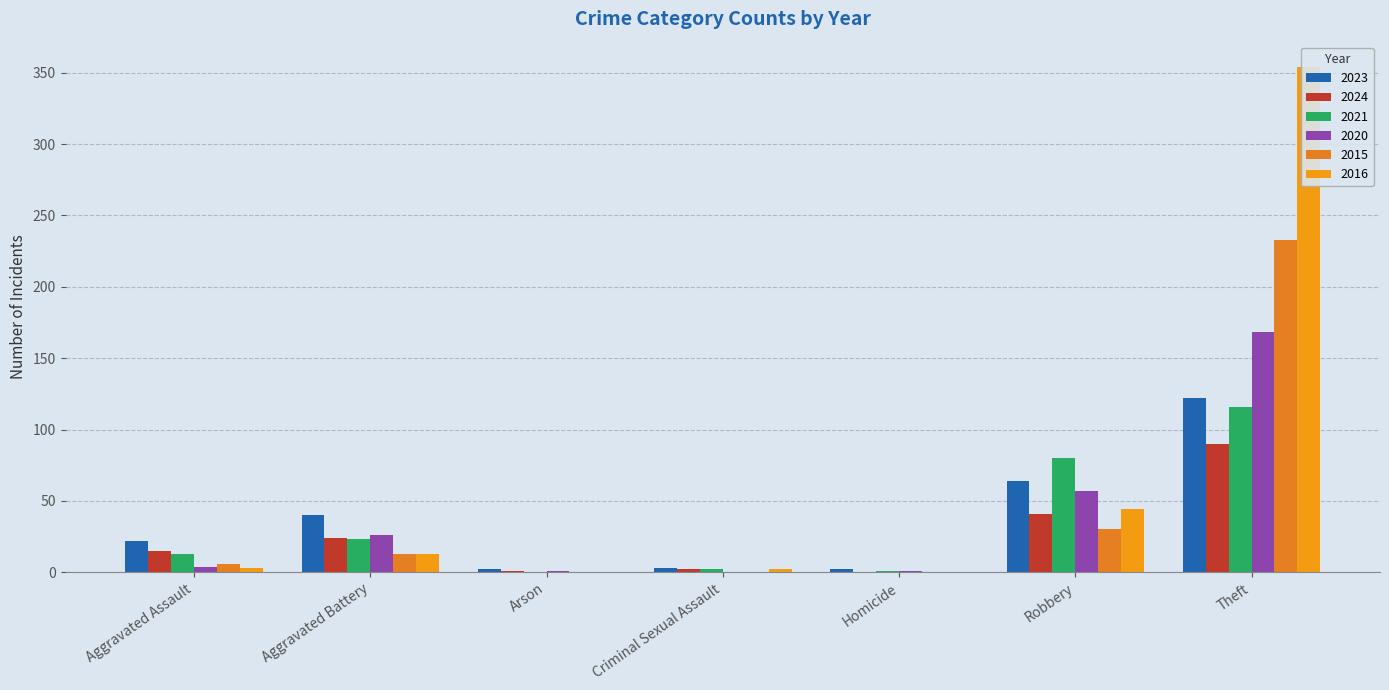

What is the value of the 2020 bar at the 2nd from the left?

26